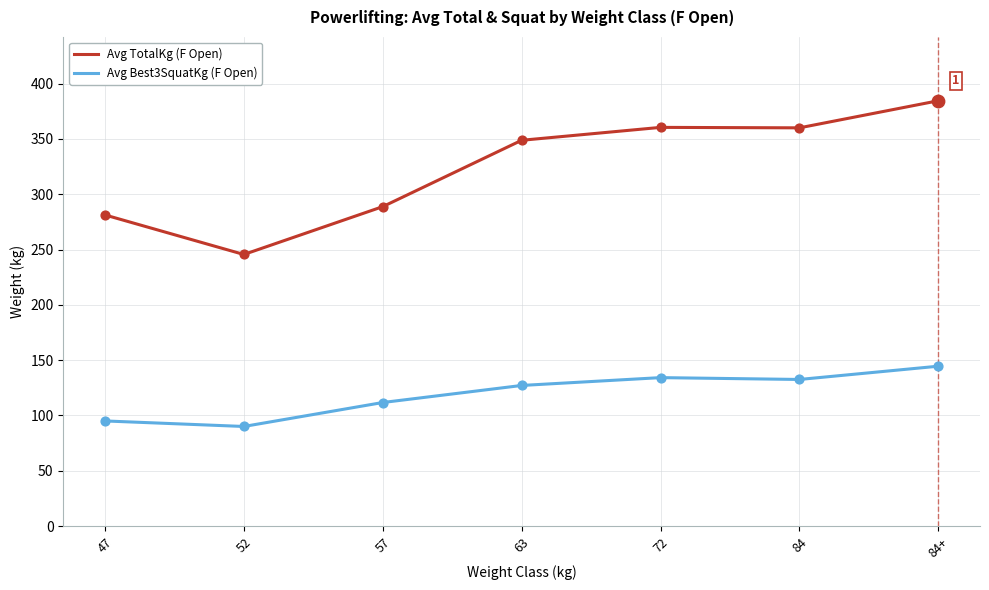

At how many categories does at least one series exceed 373?

1